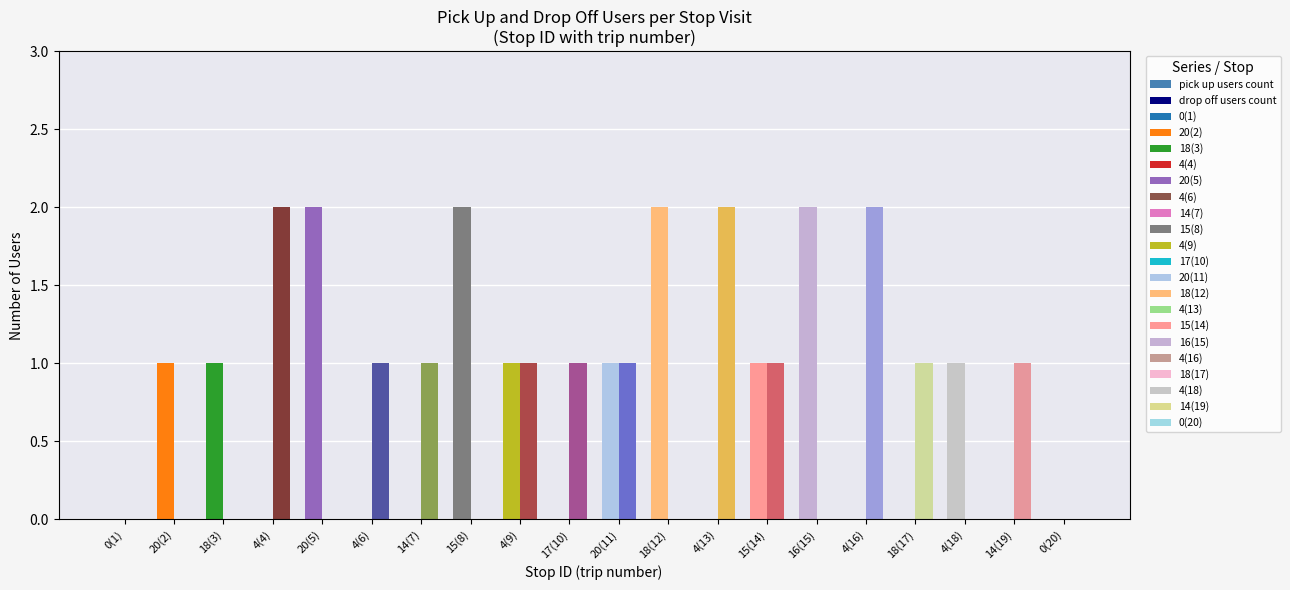

What is the average value of the pick up users count series?

1